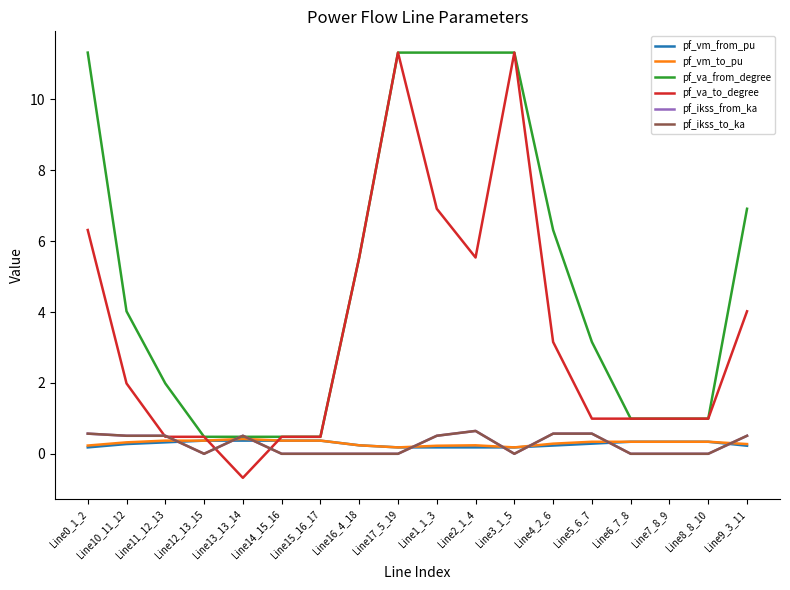

List the labels in order of pf_ikss_from_ka value, largest first.

Line2_1_4, Line0_1_2, Line4_2_6, Line5_6_7, Line1_1_3, Line9_3_11, Line10_11_12, Line11_12_13, Line13_13_14, Line12_13_15, Line14_15_16, Line15_16_17, Line16_4_18, Line17_5_19, Line3_1_5, Line6_7_8, Line7_8_9, Line8_8_10